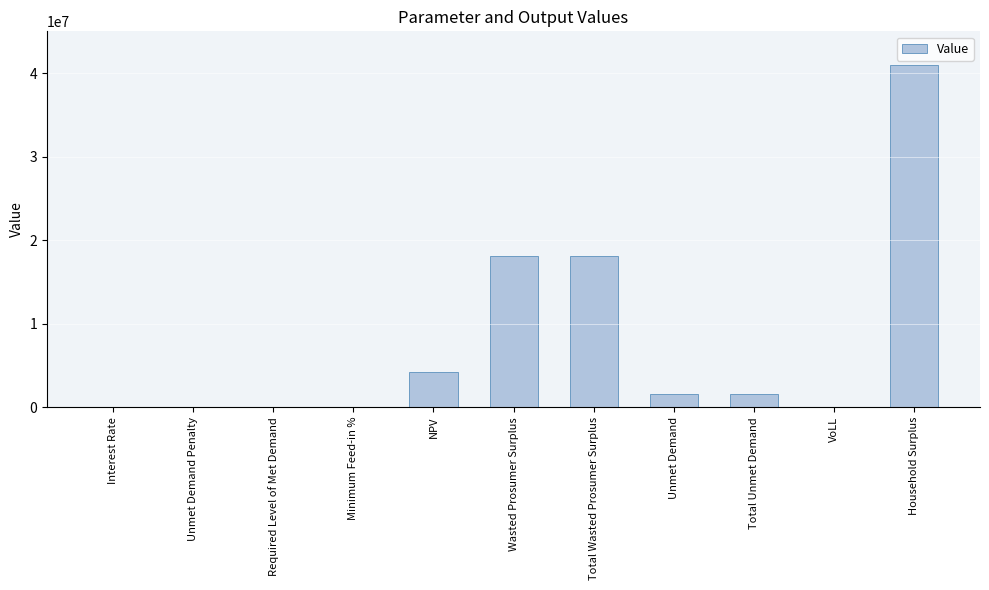

What is the sum of the values at VoLL and Household Surplus?

40950013.7